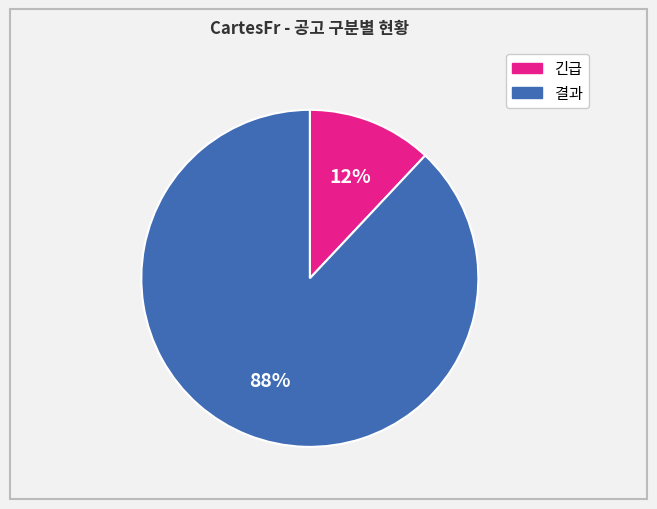

Is there a majority slice in this chart?

Yes